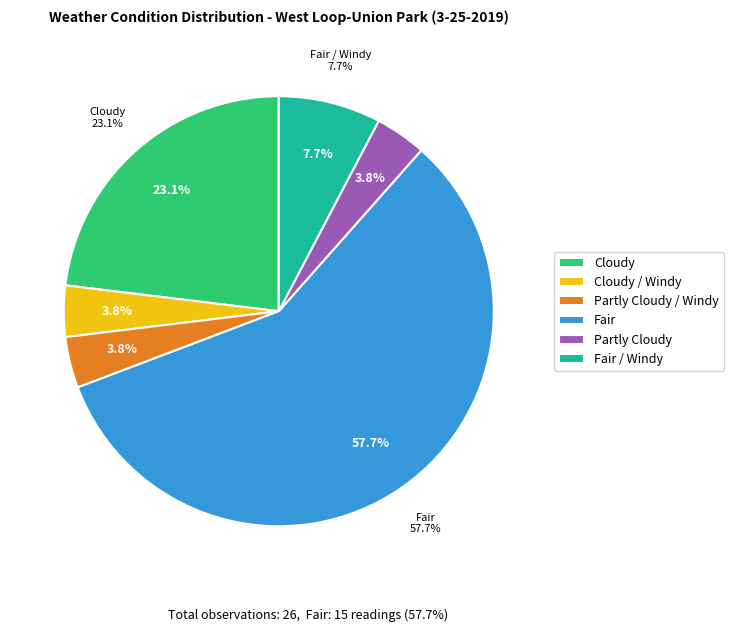

To the nearest percent, what is the difference between the Partly Cloudy / Windy and Fair / Windy slice percentages?

4%